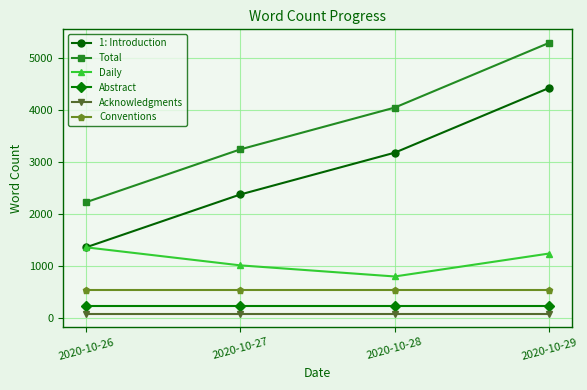

Reading right to left, list all the values displayed in this chart.

1: Introduction: 2020-10-29=4416	2020-10-28=3175	2020-10-27=2374	2020-10-26=1360
Total: 2020-10-29=5281	2020-10-28=4040	2020-10-27=3239	2020-10-26=2225
Daily: 2020-10-29=1241	2020-10-28=801	2020-10-27=1014	2020-10-26=1360
Abstract: 2020-10-29=243	2020-10-28=243	2020-10-27=243	2020-10-26=243
Acknowledgments: 2020-10-29=87	2020-10-28=87	2020-10-27=87	2020-10-26=87
Conventions: 2020-10-29=535	2020-10-28=535	2020-10-27=535	2020-10-26=535